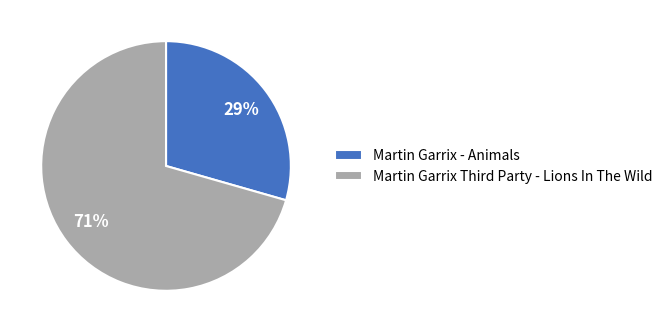

How many segments does this pie chart have?

2